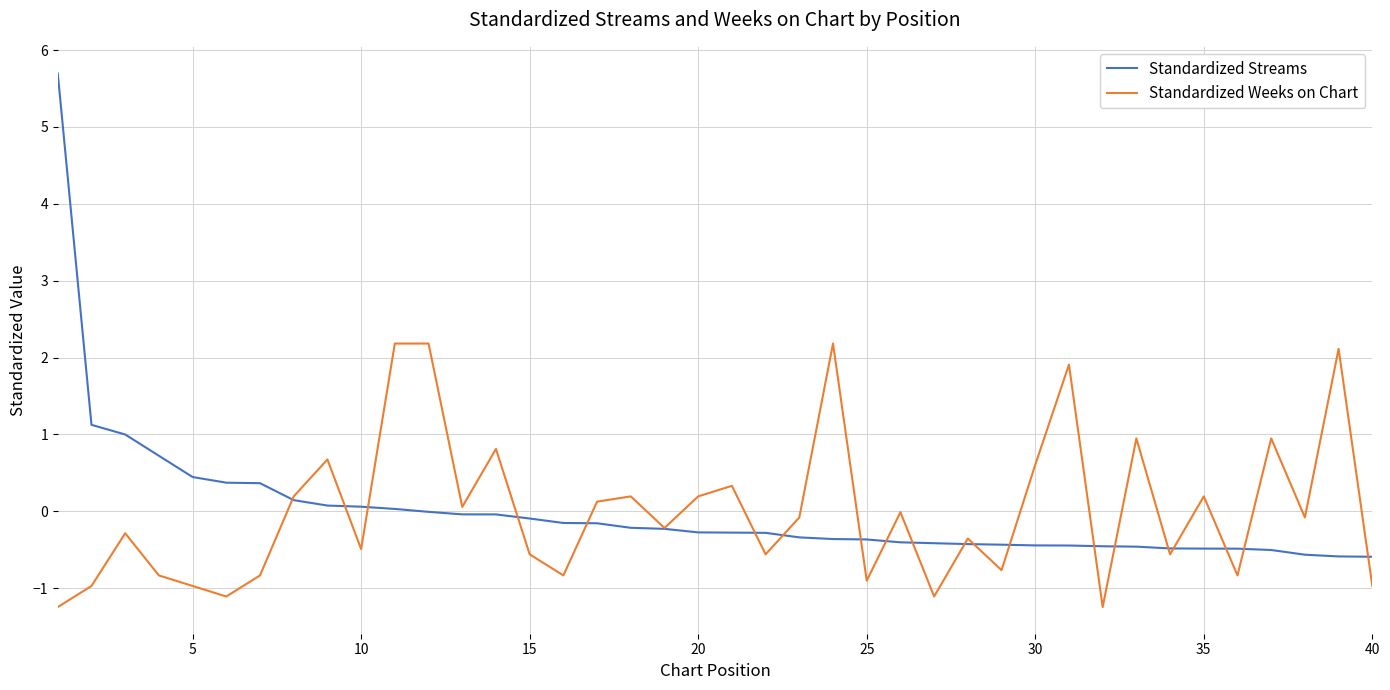

What is the maximum value for Standardized Streams?

5.7